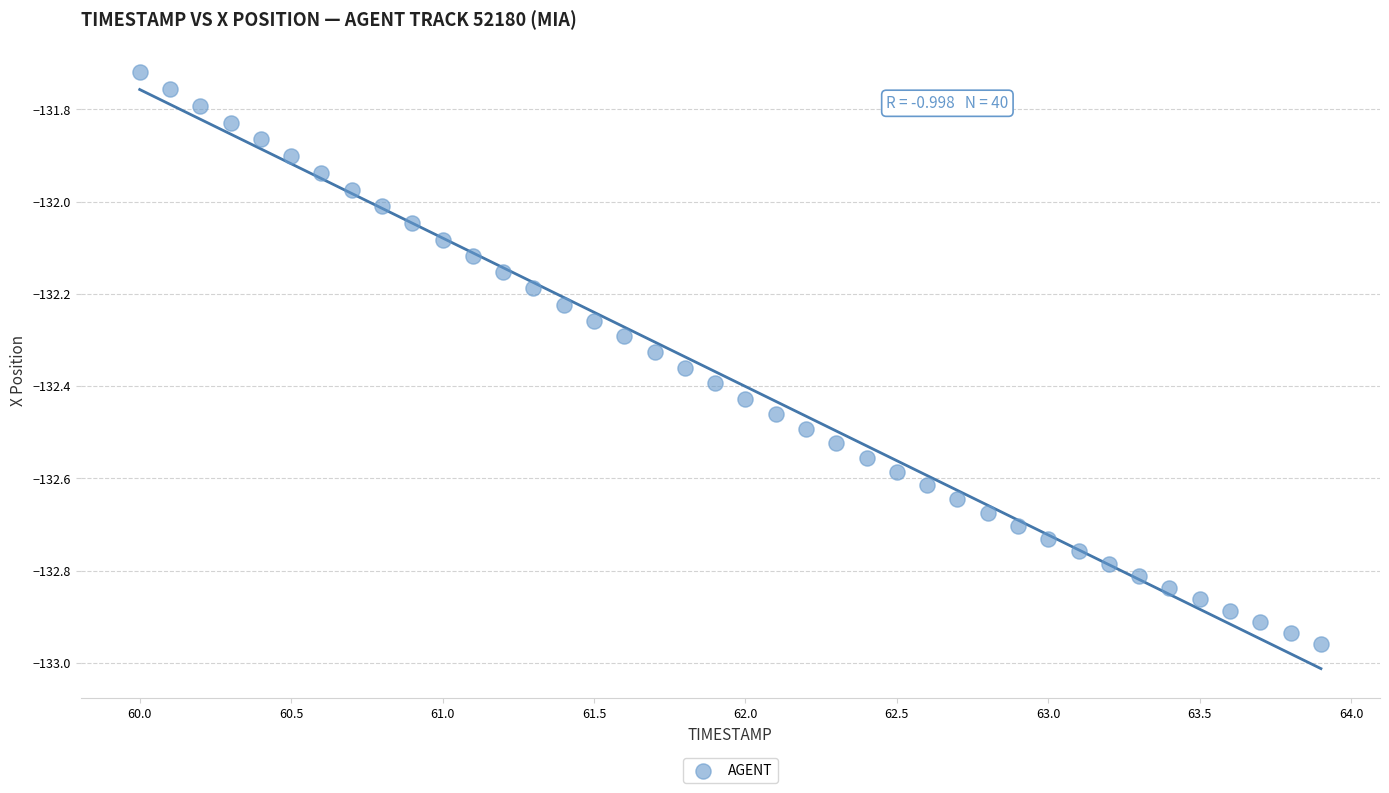

What is the range of X values (max minus min)?

3.9